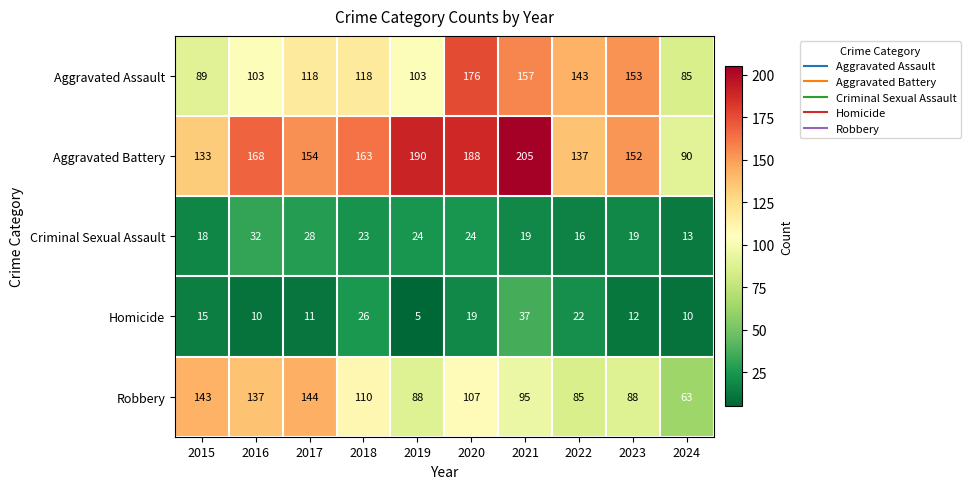

At which category is the sum across all series the highest?

2020